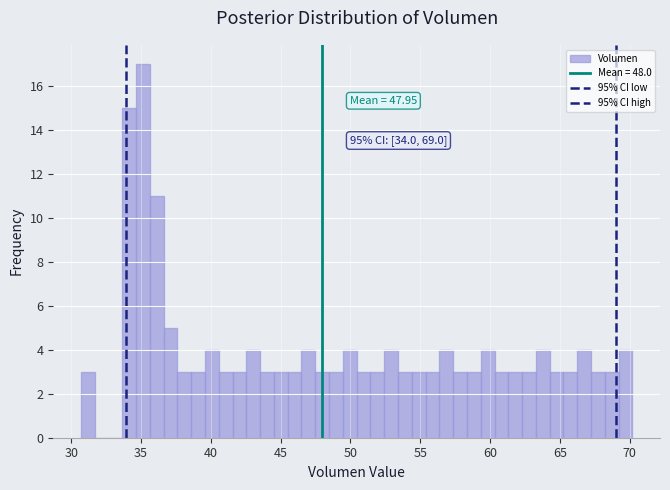

Around what value on the x-axis is the tallest bar? Give the approximate position of its centre, as read against the axis.

35.0